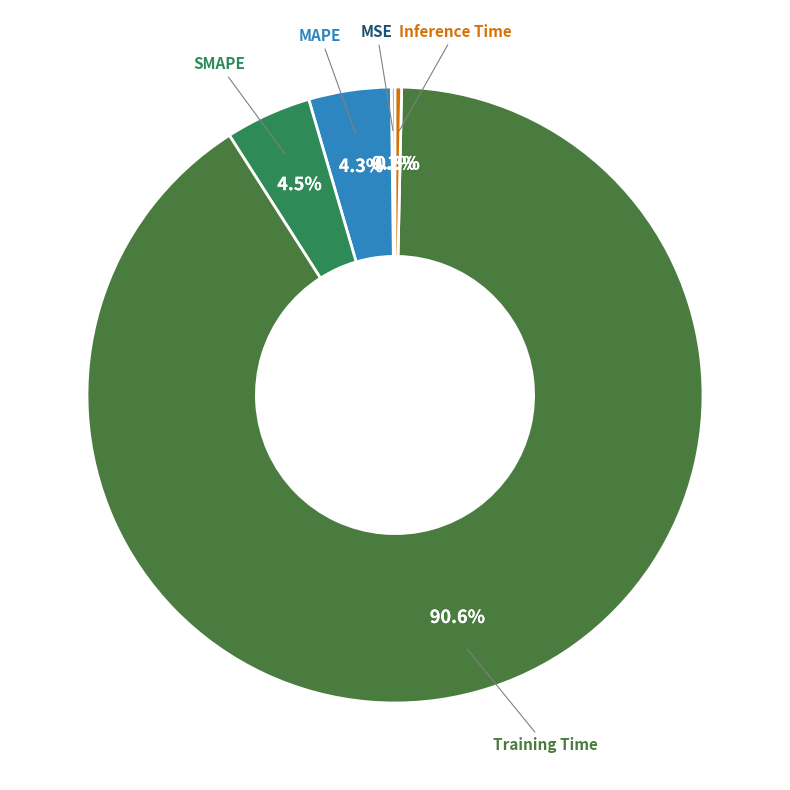

What percentage is the MAPE slice, to the nearest percent?

4%